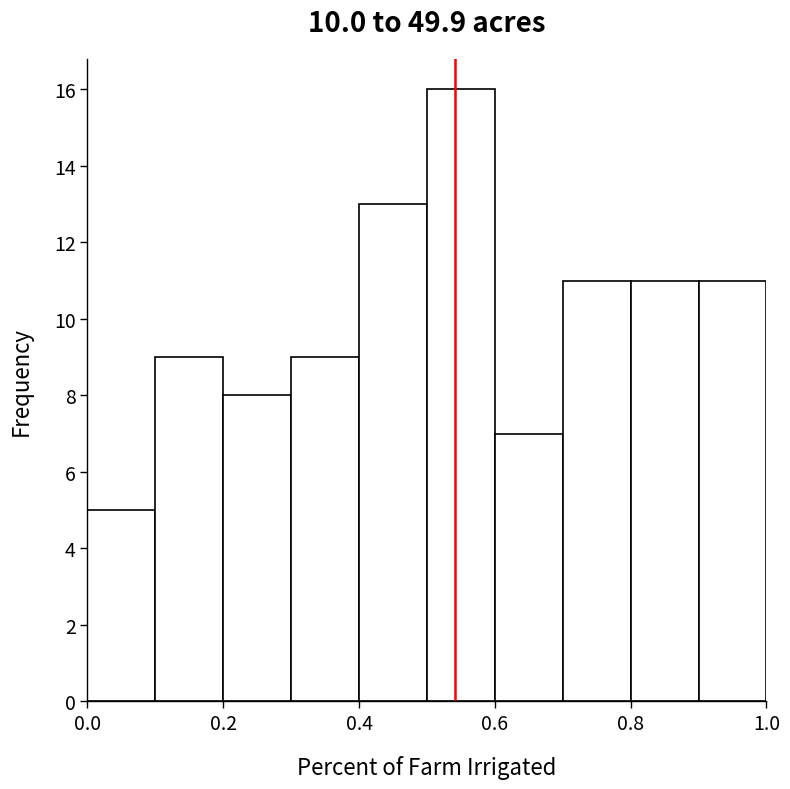

How tall is the bar that spans 0.5 to 0.6 on the x-axis? The values are not printed on the chart, so give them approximately, as read against the axis.

16